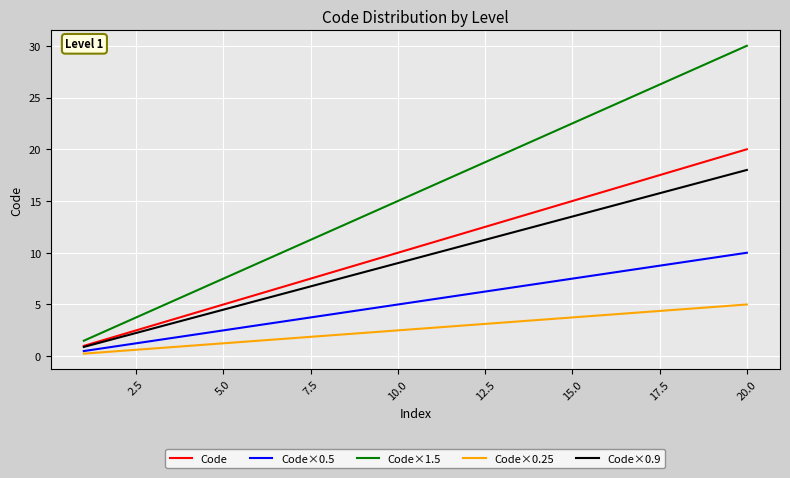

Rank the series by their maximum value, from lowest to highest.

Code×0.25, Code×0.5, Code×0.9, Code, Code×1.5